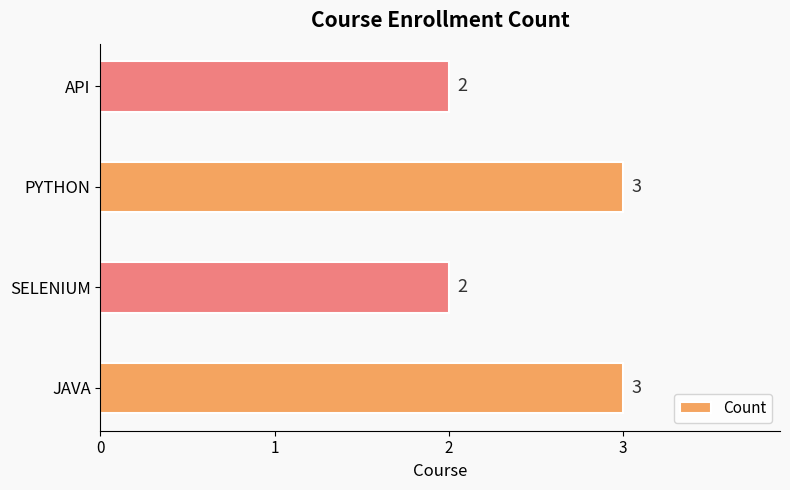

Is it true that the value at API is 2?

True